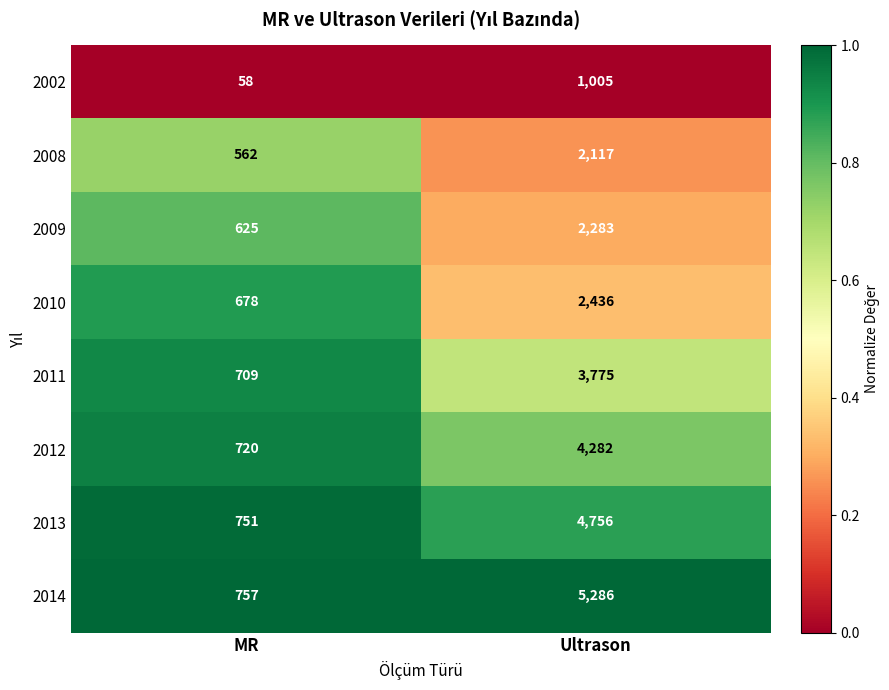

Is the value of 2002 at MR greater than the value of 2011 at MR?

No